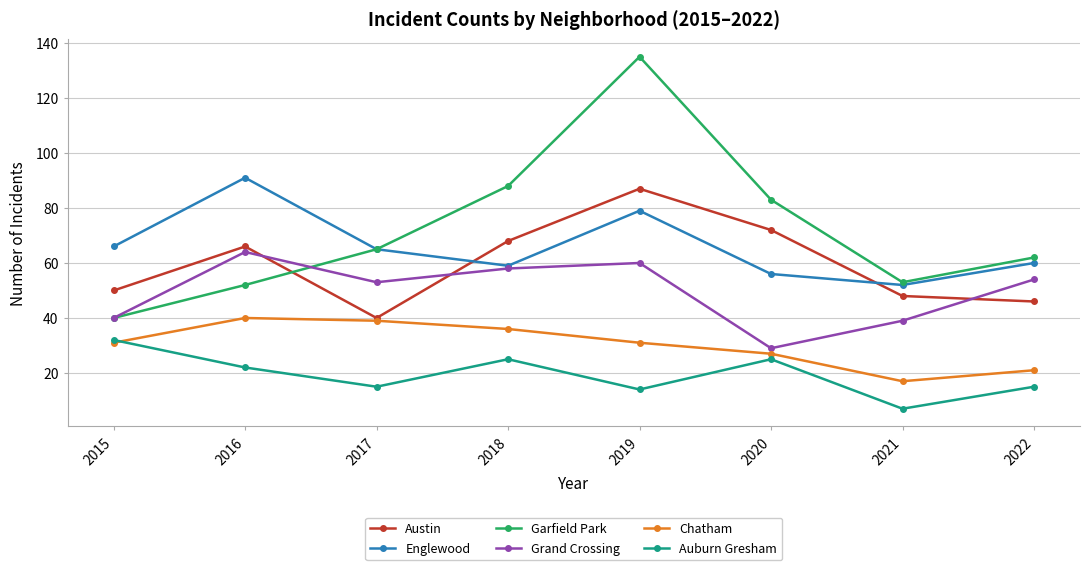

Reading right to left, transcribe all the data shown in this chart.

Austin: 2022=46	2021=48	2020=72	2019=87	2018=68	2017=40	2016=66	2015=50
Englewood: 2022=60	2021=52	2020=56	2019=79	2018=59	2017=65	2016=91	2015=66
Garfield Park: 2022=62	2021=53	2020=83	2019=135	2018=88	2017=65	2016=52	2015=40
Grand Crossing: 2022=54	2021=39	2020=29	2019=60	2018=58	2017=53	2016=64	2015=40
Chatham: 2022=21	2021=17	2020=27	2019=31	2018=36	2017=39	2016=40	2015=31
Auburn Gresham: 2022=15	2021=7	2020=25	2019=14	2018=25	2017=15	2016=22	2015=32